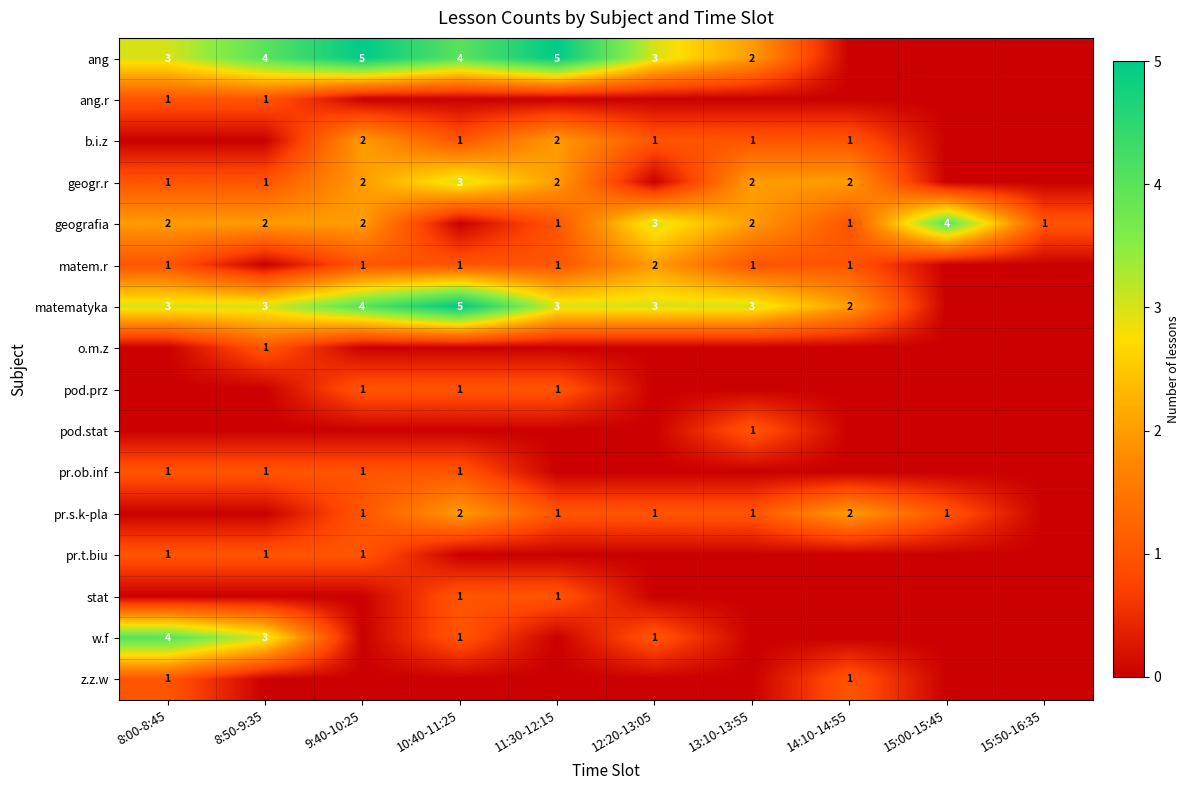

The value of pr.s.k-pla at 12:20-13:05 is 2. True or false?

False